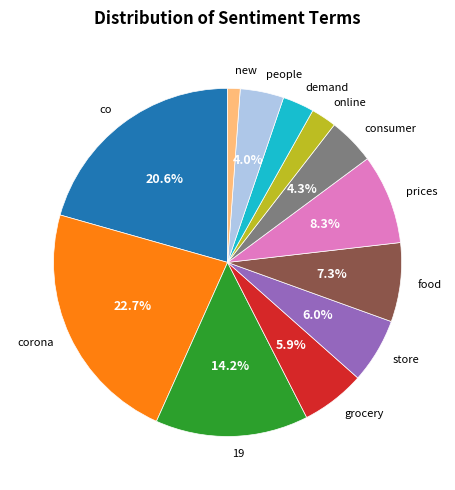

Is it true that corona is 15% of the pie?

False